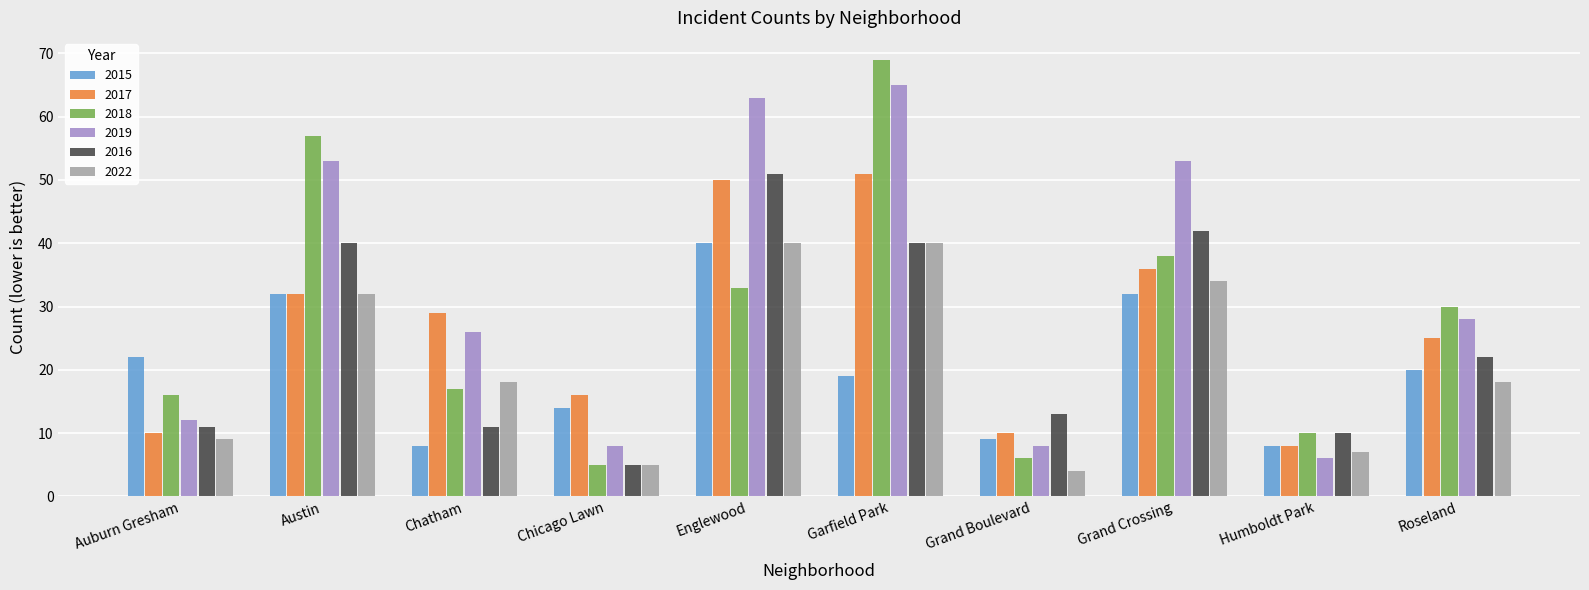

Reading right to left, what are all the values shown in this chart?

2015: Roseland=20	Humboldt Park=8	Grand Crossing=32	Grand Boulevard=9	Garfield Park=19	Englewood=40	Chicago Lawn=14	Chatham=8	Austin=32	Auburn Gresham=22
2017: Roseland=25	Humboldt Park=8	Grand Crossing=36	Grand Boulevard=10	Garfield Park=51	Englewood=50	Chicago Lawn=16	Chatham=29	Austin=32	Auburn Gresham=10
2018: Roseland=30	Humboldt Park=10	Grand Crossing=38	Grand Boulevard=6	Garfield Park=69	Englewood=33	Chicago Lawn=5	Chatham=17	Austin=57	Auburn Gresham=16
2019: Roseland=28	Humboldt Park=6	Grand Crossing=53	Grand Boulevard=8	Garfield Park=65	Englewood=63	Chicago Lawn=8	Chatham=26	Austin=53	Auburn Gresham=12
2016: Roseland=22	Humboldt Park=10	Grand Crossing=42	Grand Boulevard=13	Garfield Park=40	Englewood=51	Chicago Lawn=5	Chatham=11	Austin=40	Auburn Gresham=11
2022: Roseland=18	Humboldt Park=7	Grand Crossing=34	Grand Boulevard=4	Garfield Park=40	Englewood=40	Chicago Lawn=5	Chatham=18	Austin=32	Auburn Gresham=9